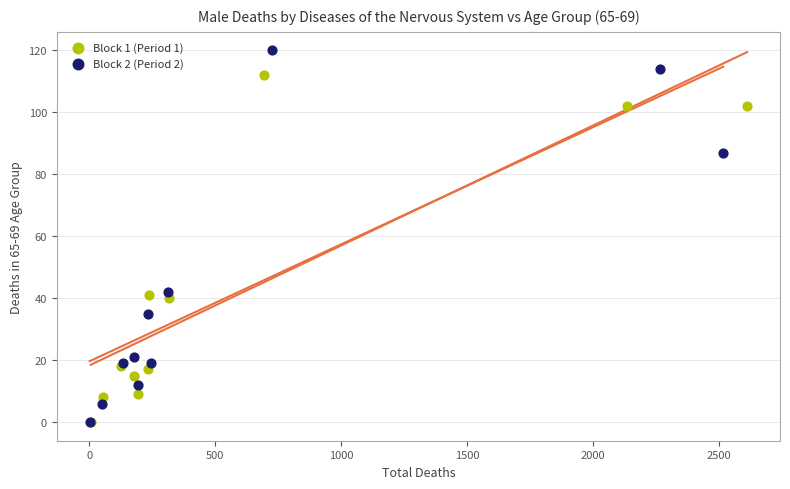

Which series contains the highest Y value?

Block 2 (Period 2)